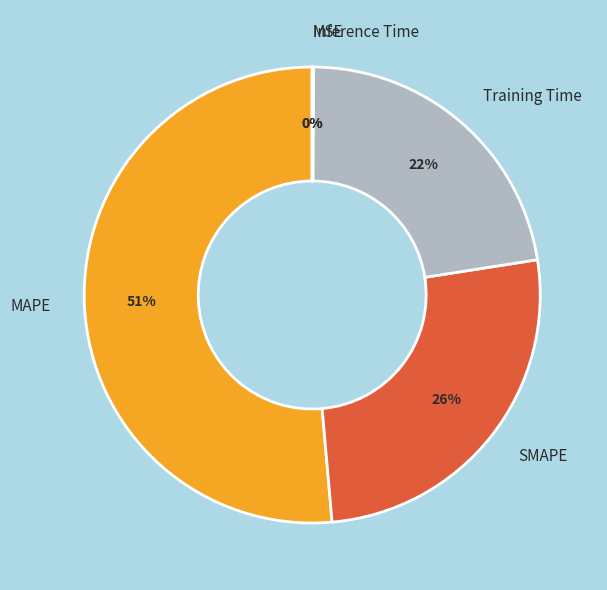

True or false: SMAPE accounts for 19% of the total.

False